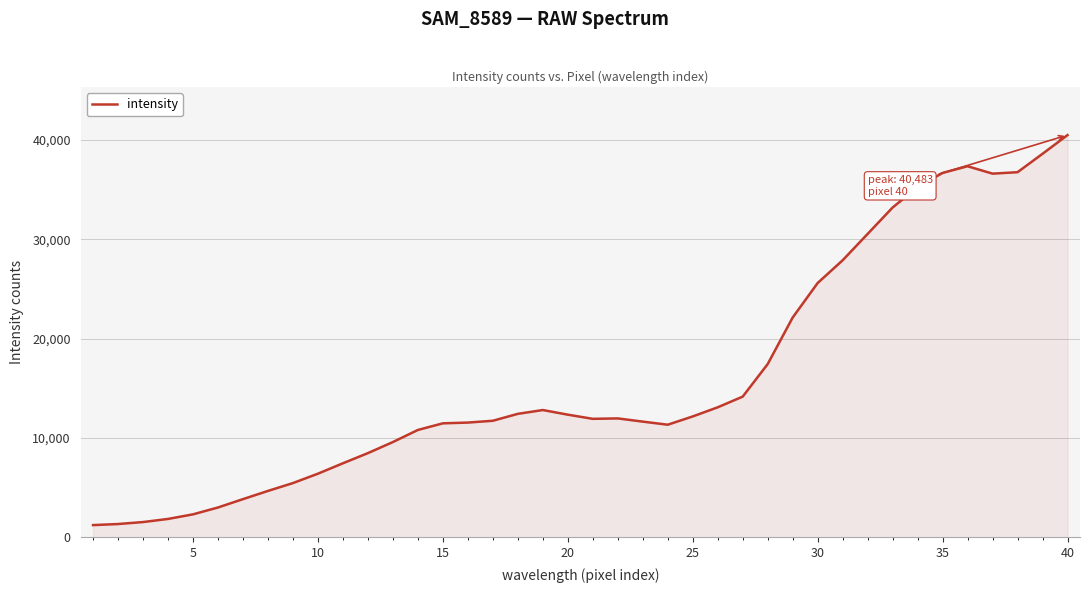

What is the difference between the maximum and minimum values?

39265